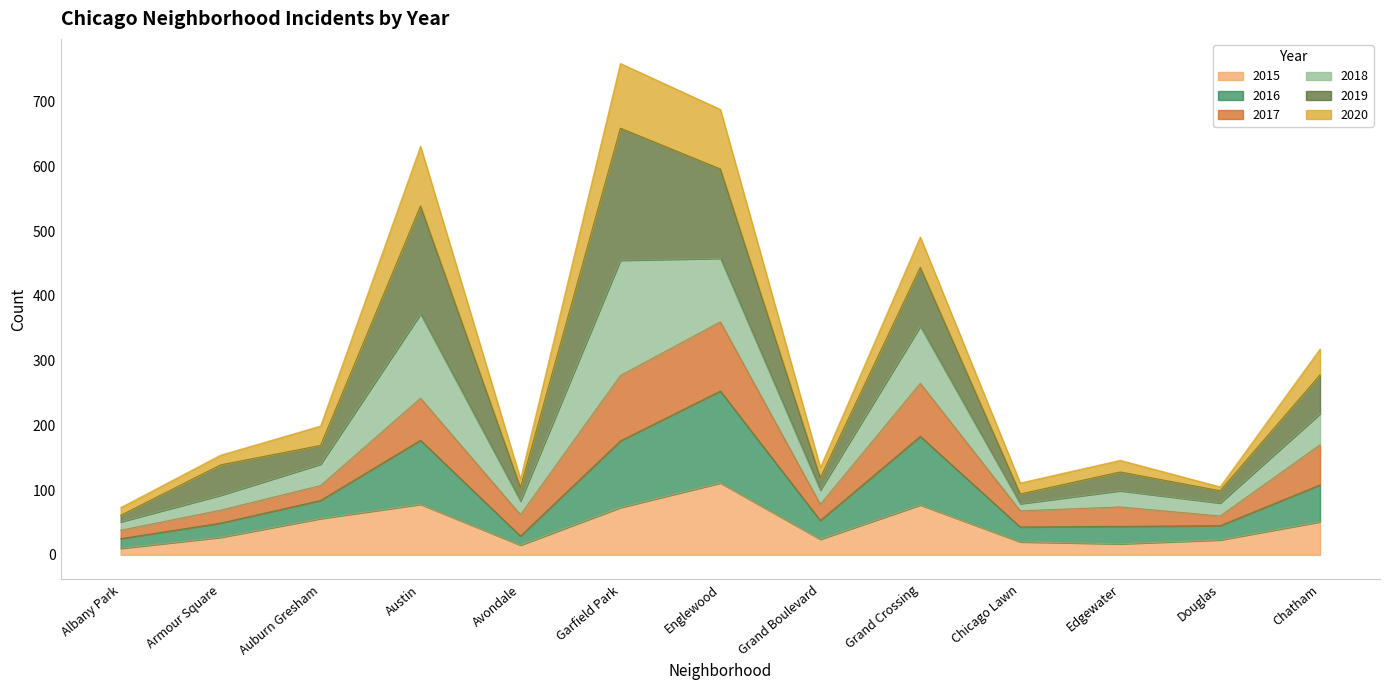

Where is 2020 nearest to the value 416?

Grand Crossing